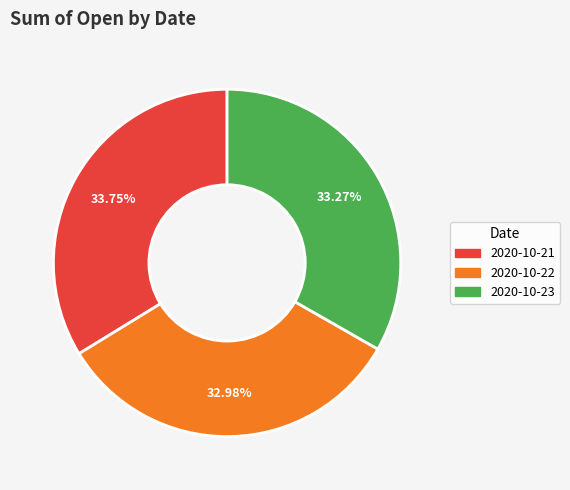

Does 2020-10-23 represent more than half of the total?

No